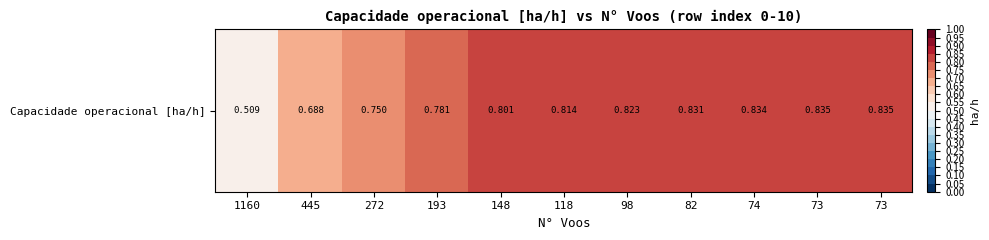

List the labels in order of value, smallest first.

1160, 445, 272, 193, 148, 118, 98, 82, 74, 73, 73